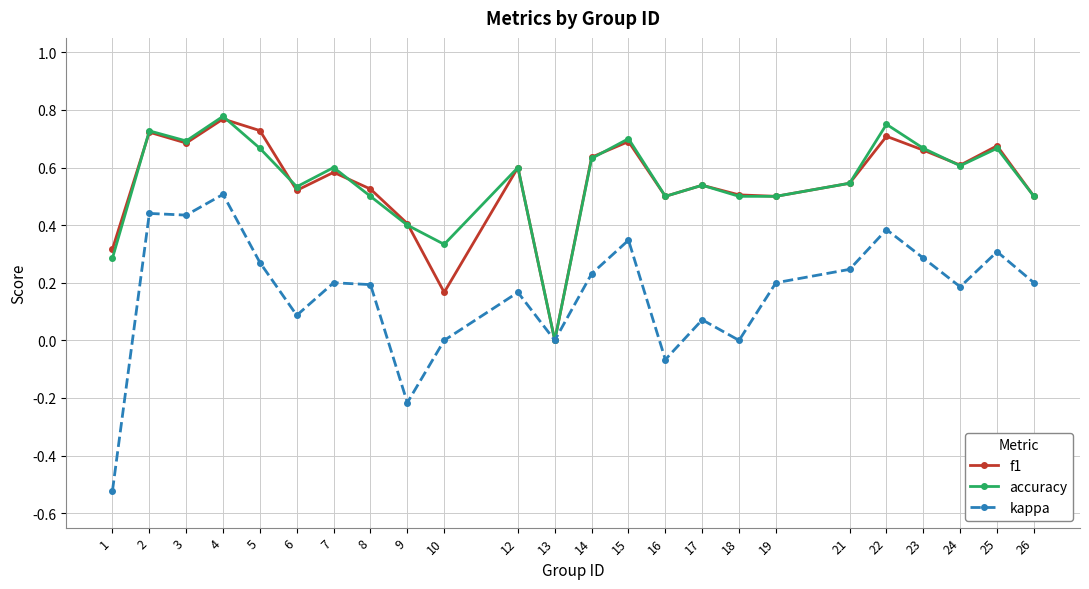

The value of f1 at 8 is 0.5. True or false?

True